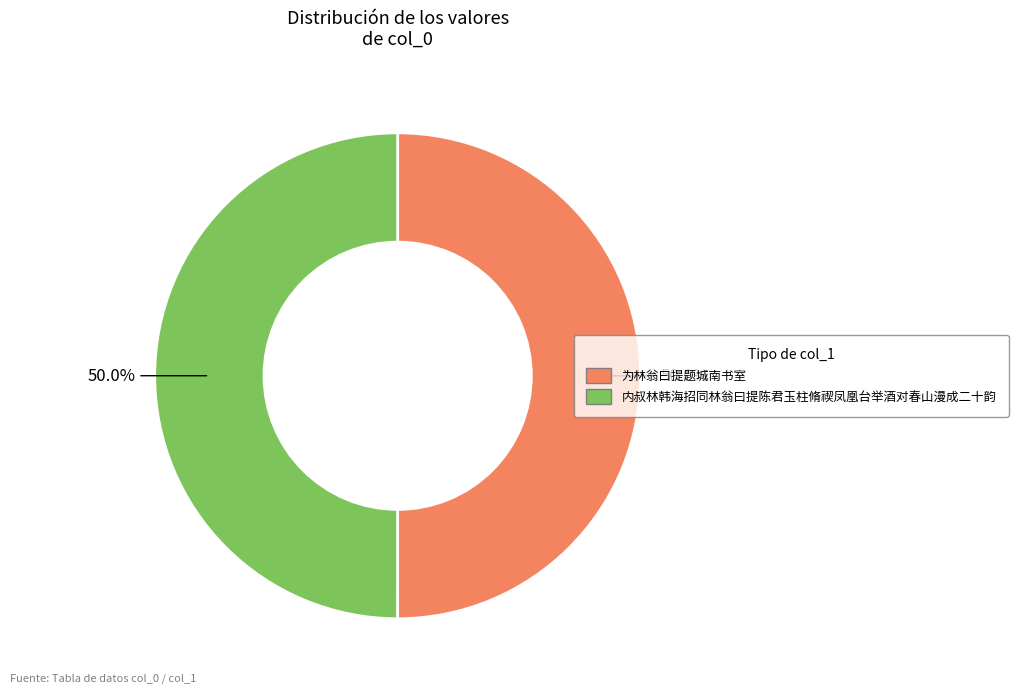

True or false: 内叔林韩海招同林翁曰提陈君玉柱脩禊凤凰台举酒对春山漫成二十韵 accounts for 41% of the total.

False